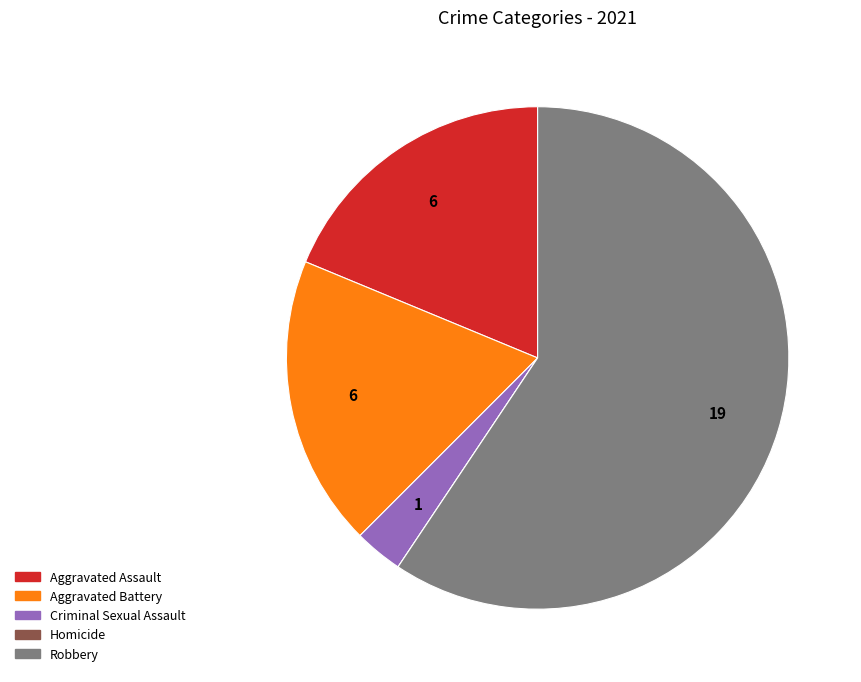

The Aggravated Battery slice represents 10% of the pie. True or false?

False